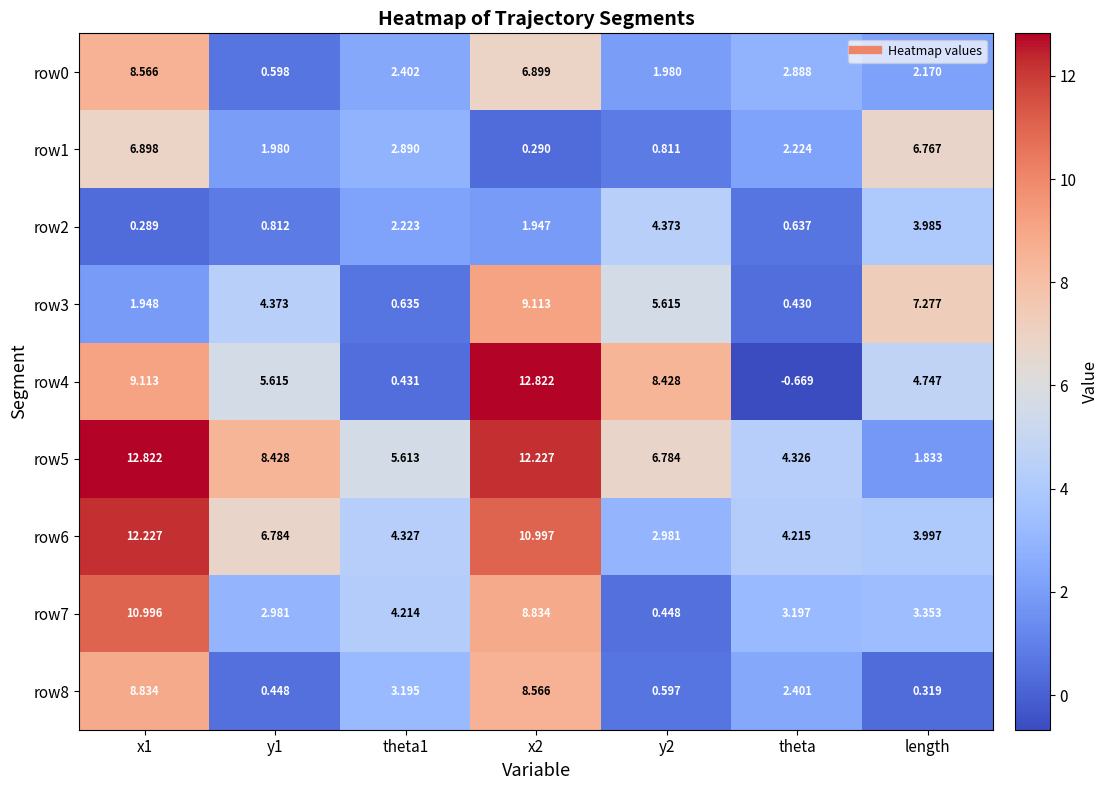

Is the value of row6 at y2 greater than the value of row5 at theta1?

No